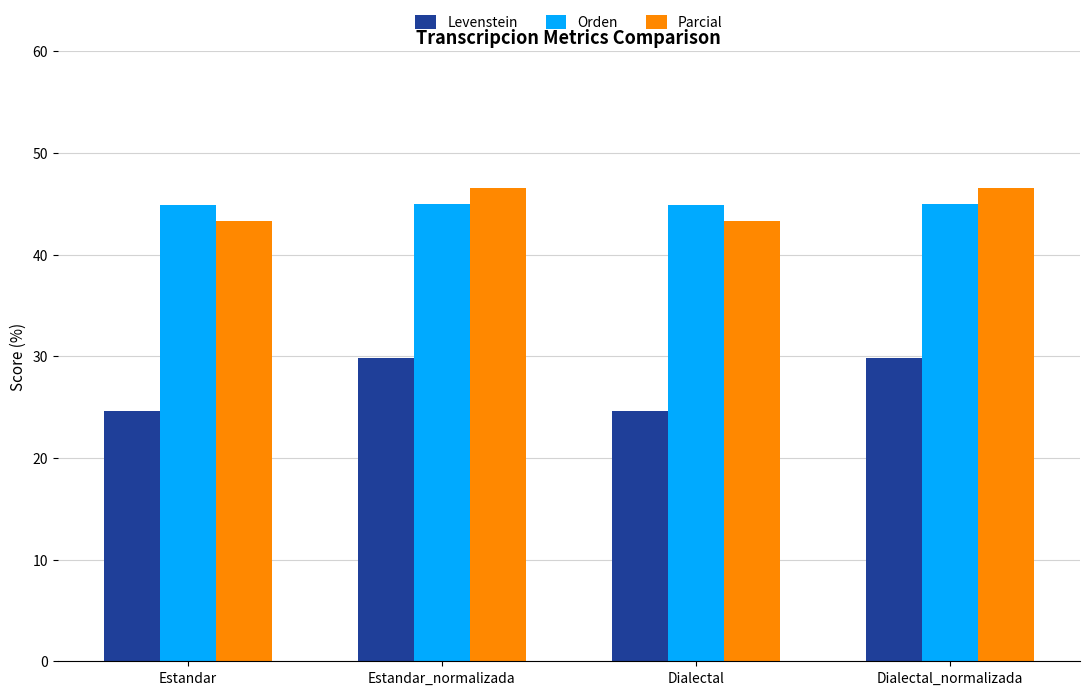

How many bars are there in each group?

3